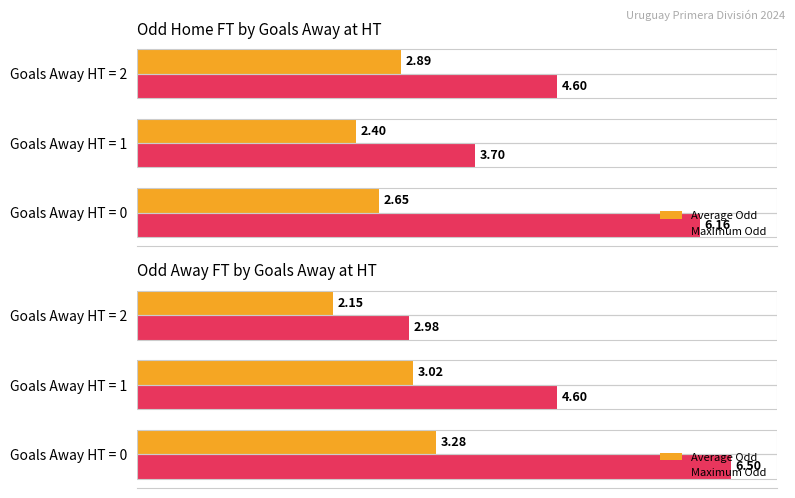

Which series has the widest spread of values?

Maximum Odd